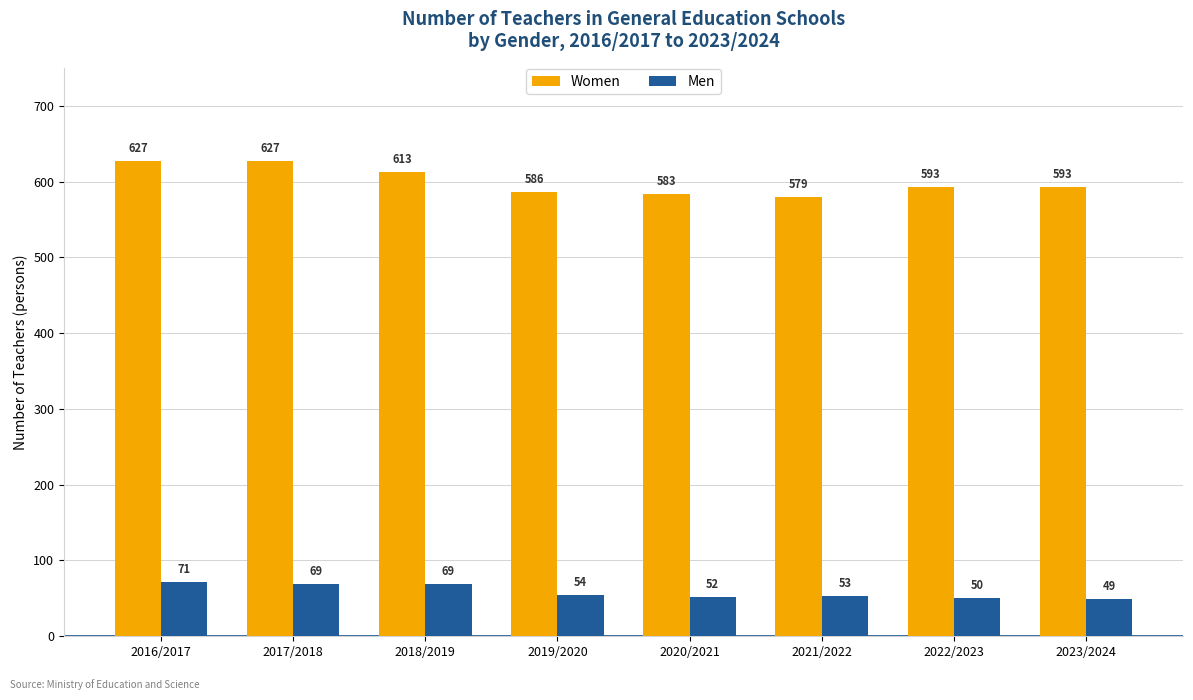

What is the difference between the maximum and second lowest values in the Men series?

21